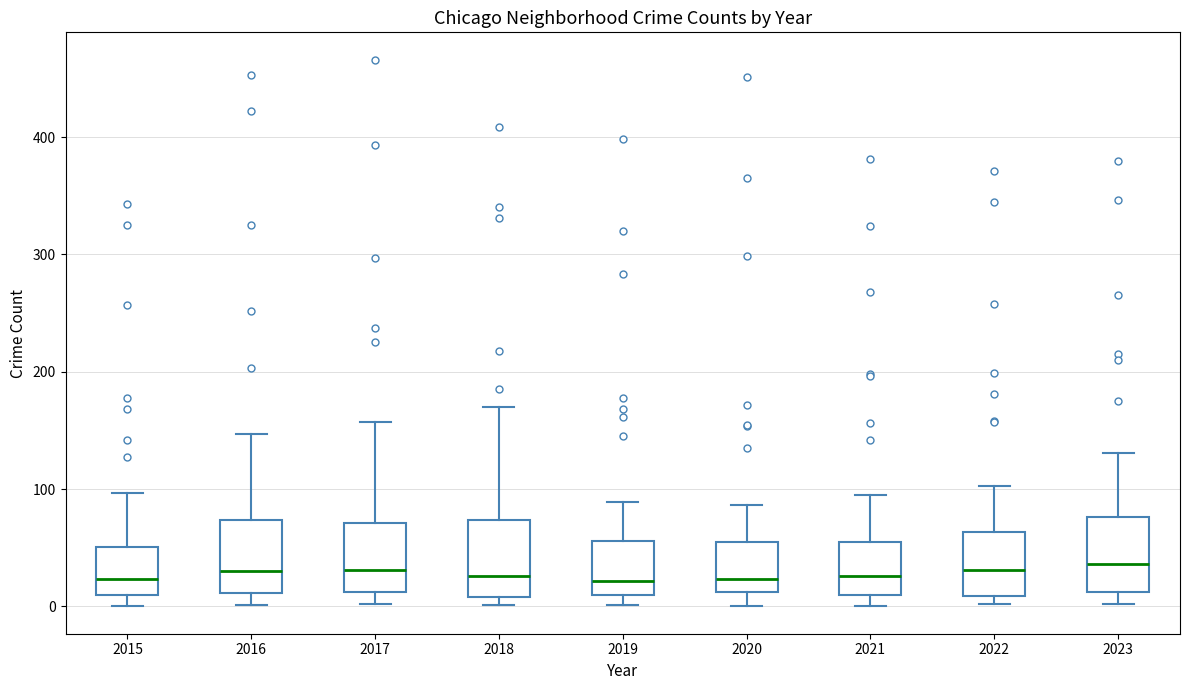

Reading left to right, read every box against the y-axis: the position of its median line, the range the box covers, and the ends of its whiskers. The values are not printed on the chart, so give them approximately, as read against the axis.

2015: median 20, box 10 to 50, whiskers 0 to 100
2016: median 30, box 10 to 70, whiskers 0 to 150
2017: median 30, box 10 to 70, whiskers 0 to 160
2018: median 30, box 10 to 70, whiskers 0 to 170
2019: median 20, box 10 to 60, whiskers 0 to 90
2020: median 20, box 10 to 60, whiskers 0 to 90
2021: median 30, box 10 to 60, whiskers 0 to 100
2022: median 30, box 10 to 60, whiskers 0 to 100
2023: median 40, box 10 to 80, whiskers 0 to 130